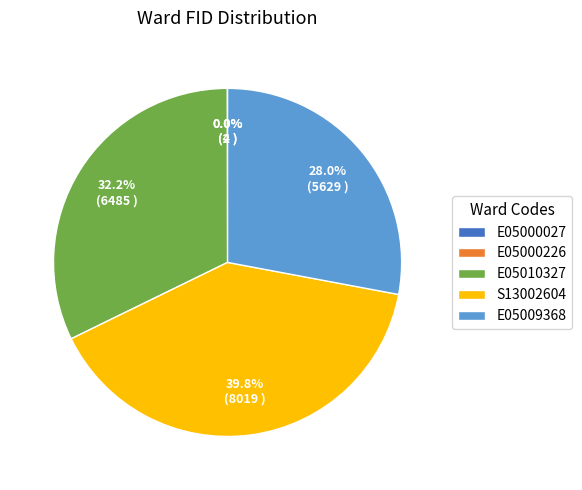

True or false: E05009368 accounts for 28% of the total.

True